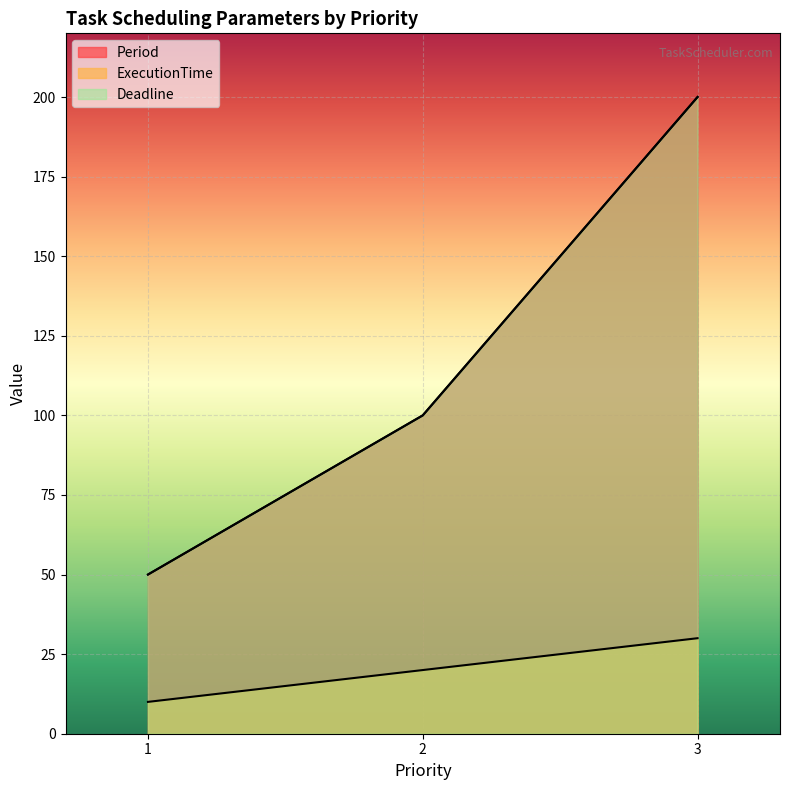

Where is Period nearest to the value 125?

2